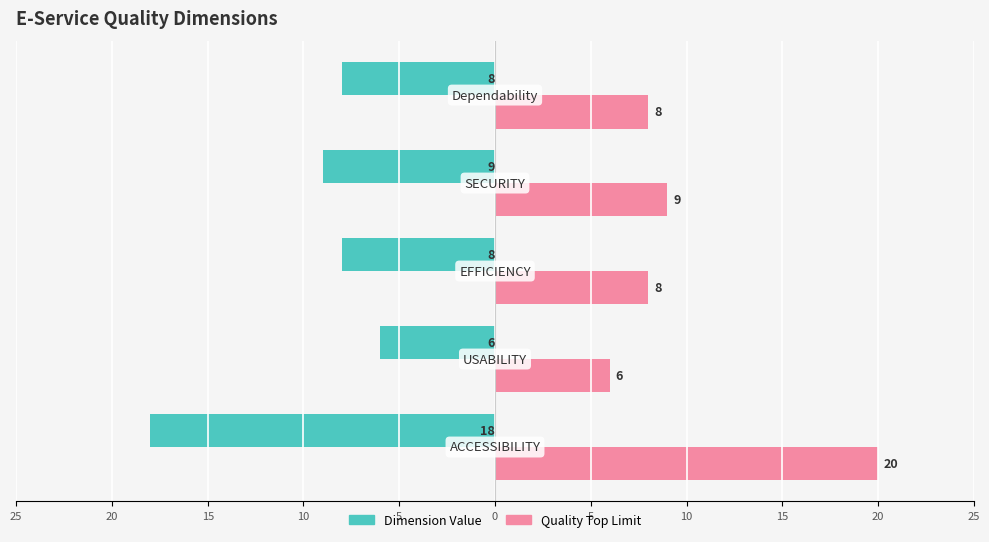

What are all the series names shown in the legend?

Dimension Value, Quality Top Limit